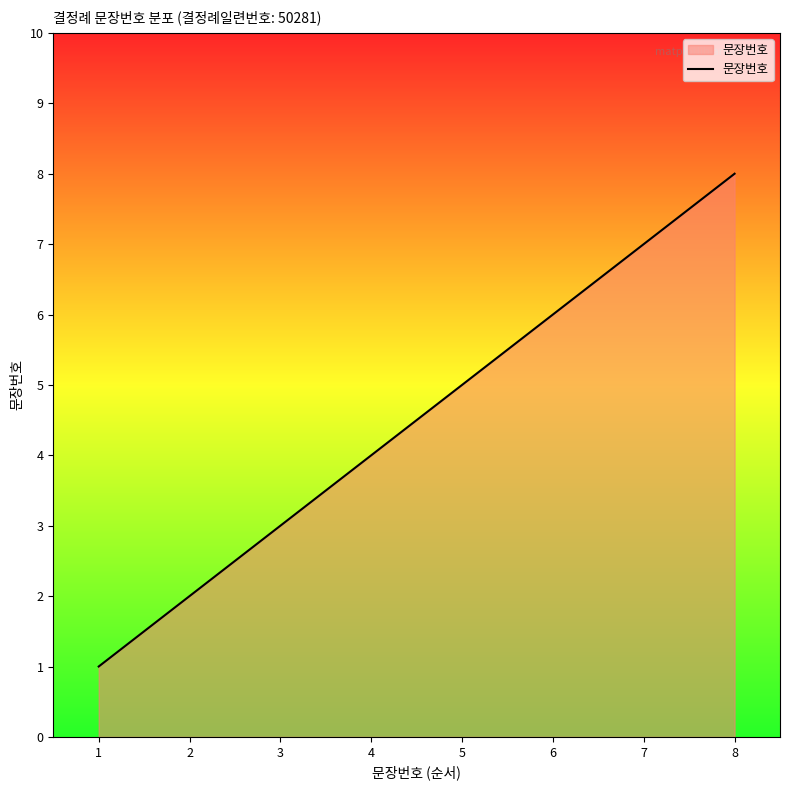

What is the difference between the values at 6 and 3?

3